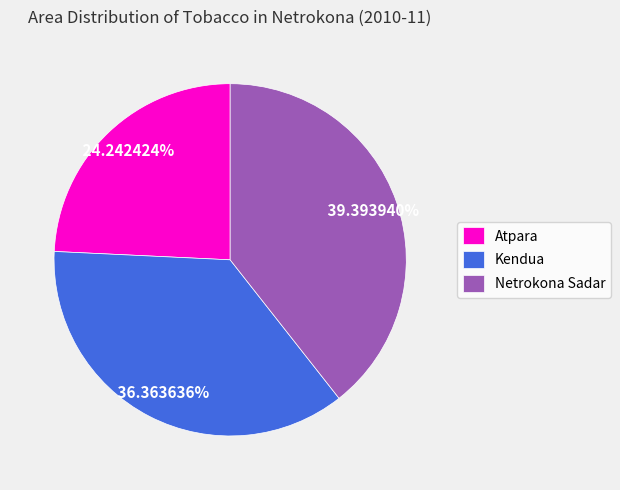

Approximately how many times larger is the value at Netrokona Sadar compared to Kendua?

1.1